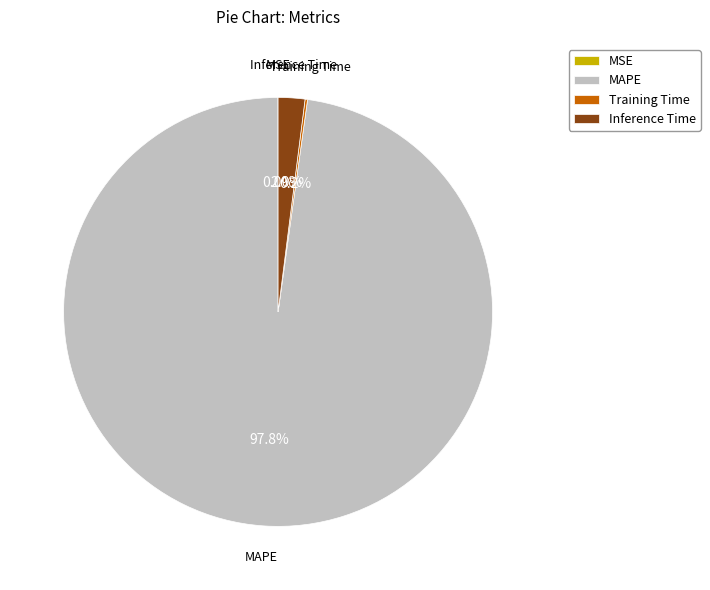

What is the majority slice?

MAPE